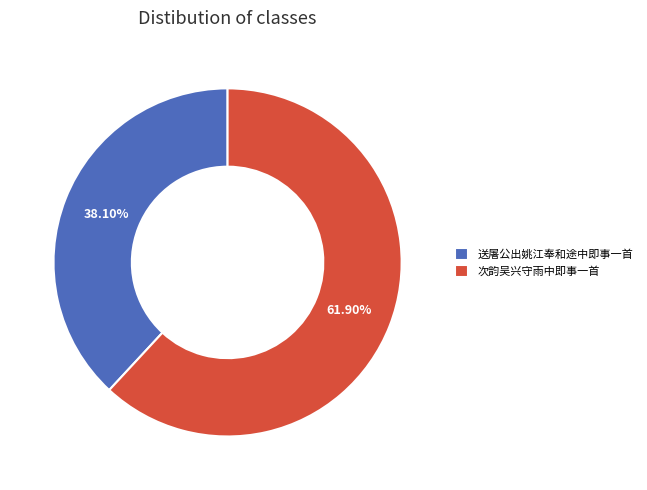

Which slice represents more than half of the pie?

次韵吴兴守雨中即事一首